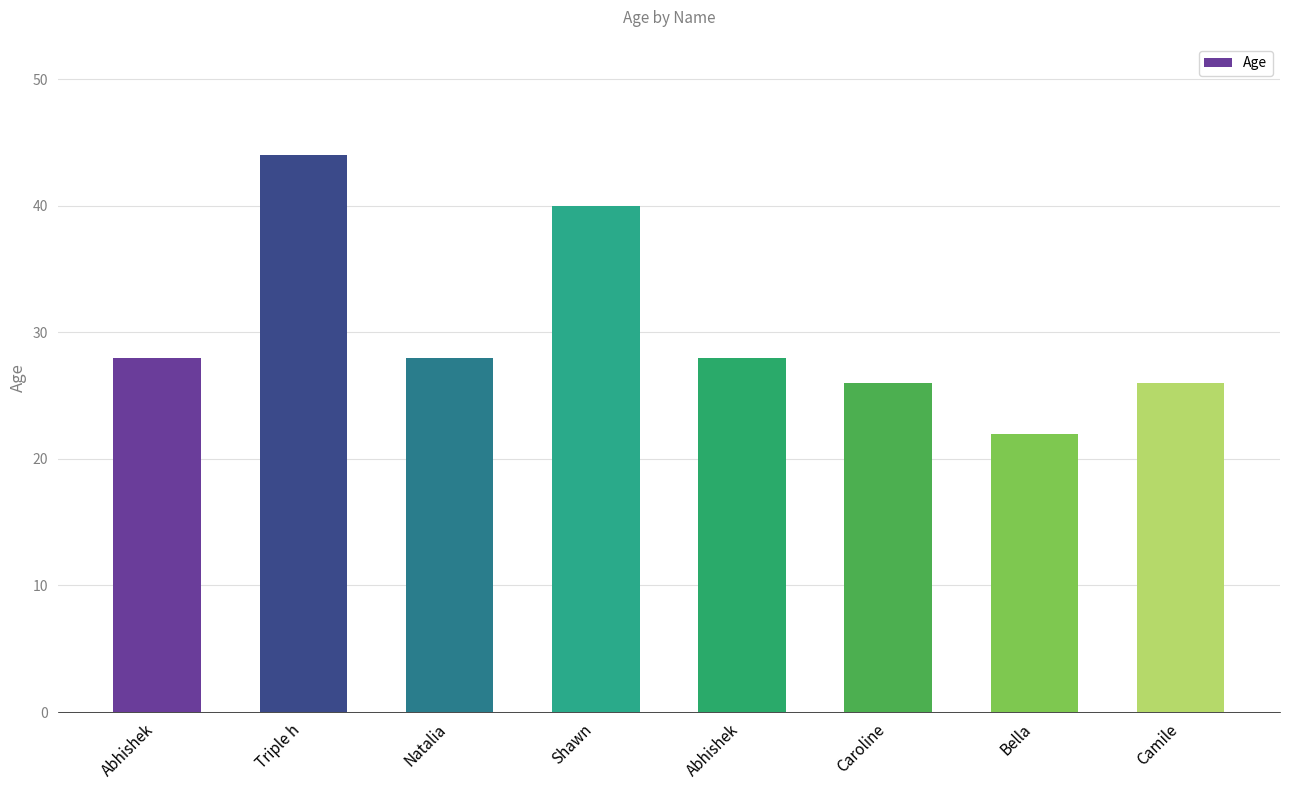

What is the minimum value shown in the chart?

22